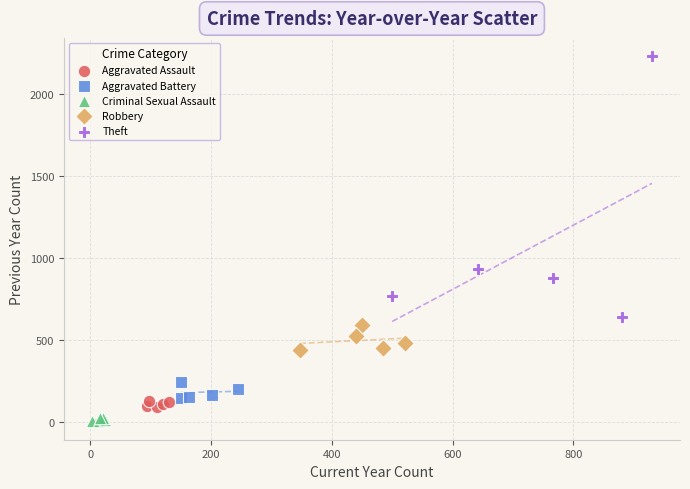

Which series contains the highest Y value?

Theft